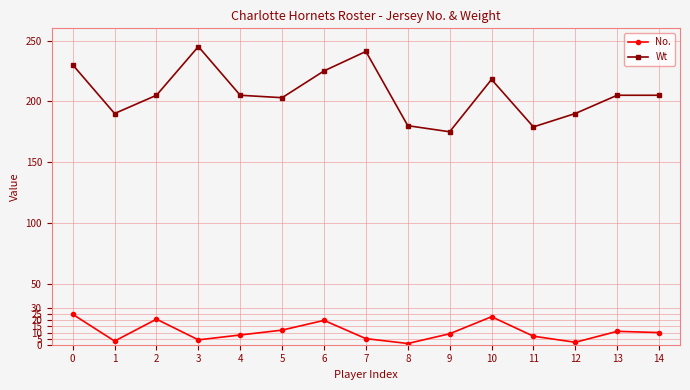

Rank the series at 7 from highest to lowest value.

Wt, No.